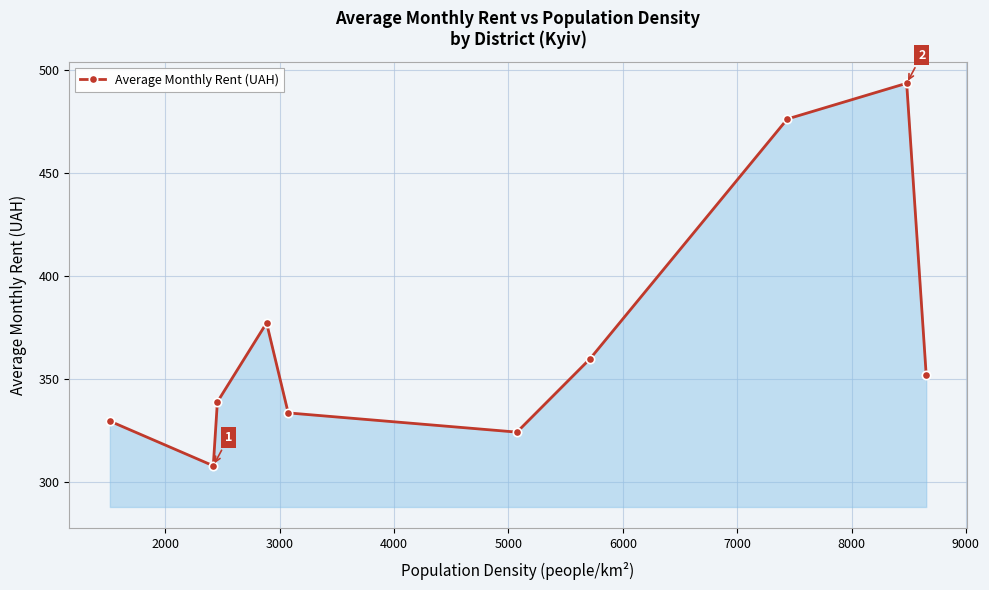

How many values are below 352?

5